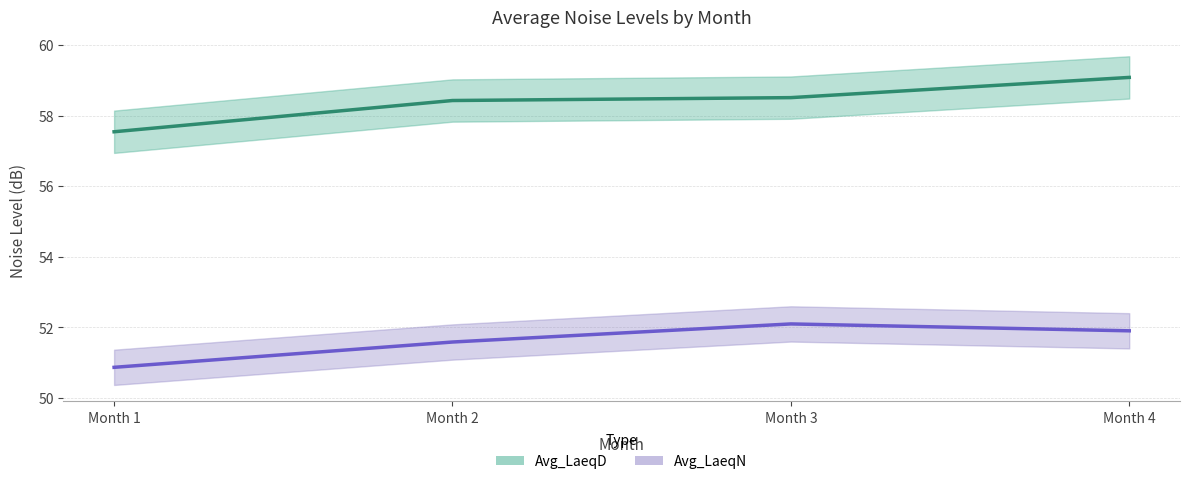

Where is the first local maximum for Avg_LaeqN?

Month 3